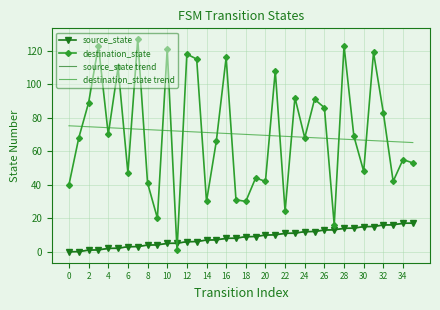

True or false: destination_state trend and source_state trend intersect in this chart.

False